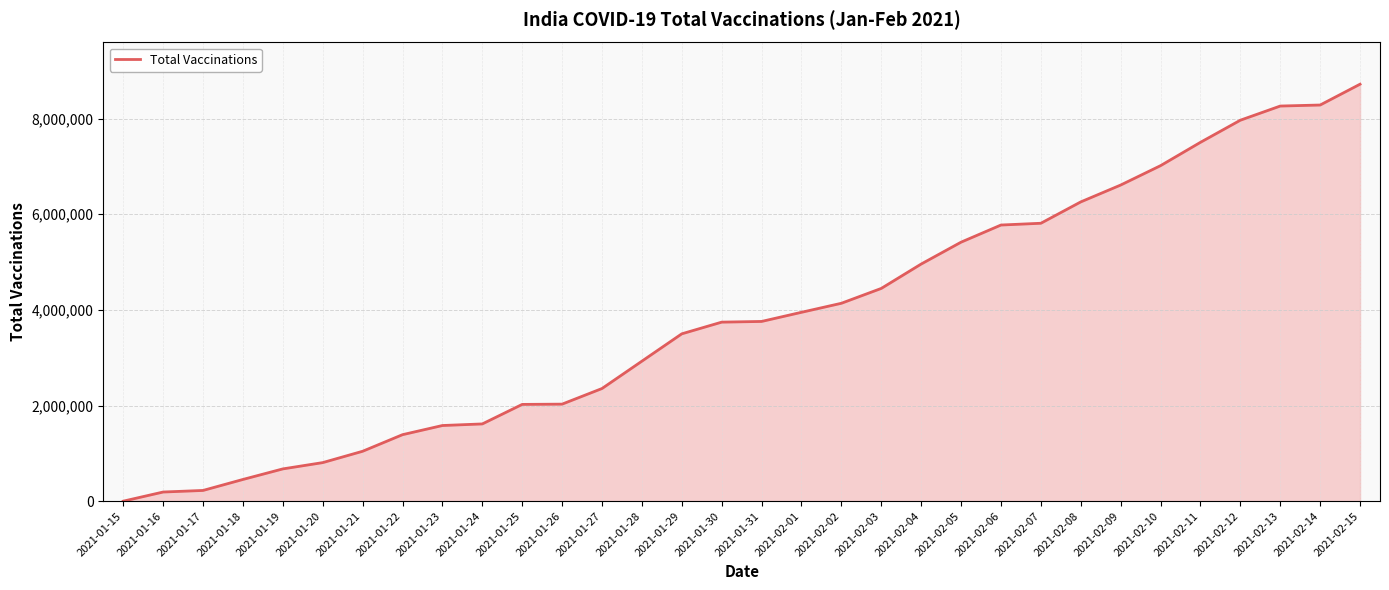

Between 2021-02-09 and 2021-02-07, which is larger?

2021-02-09